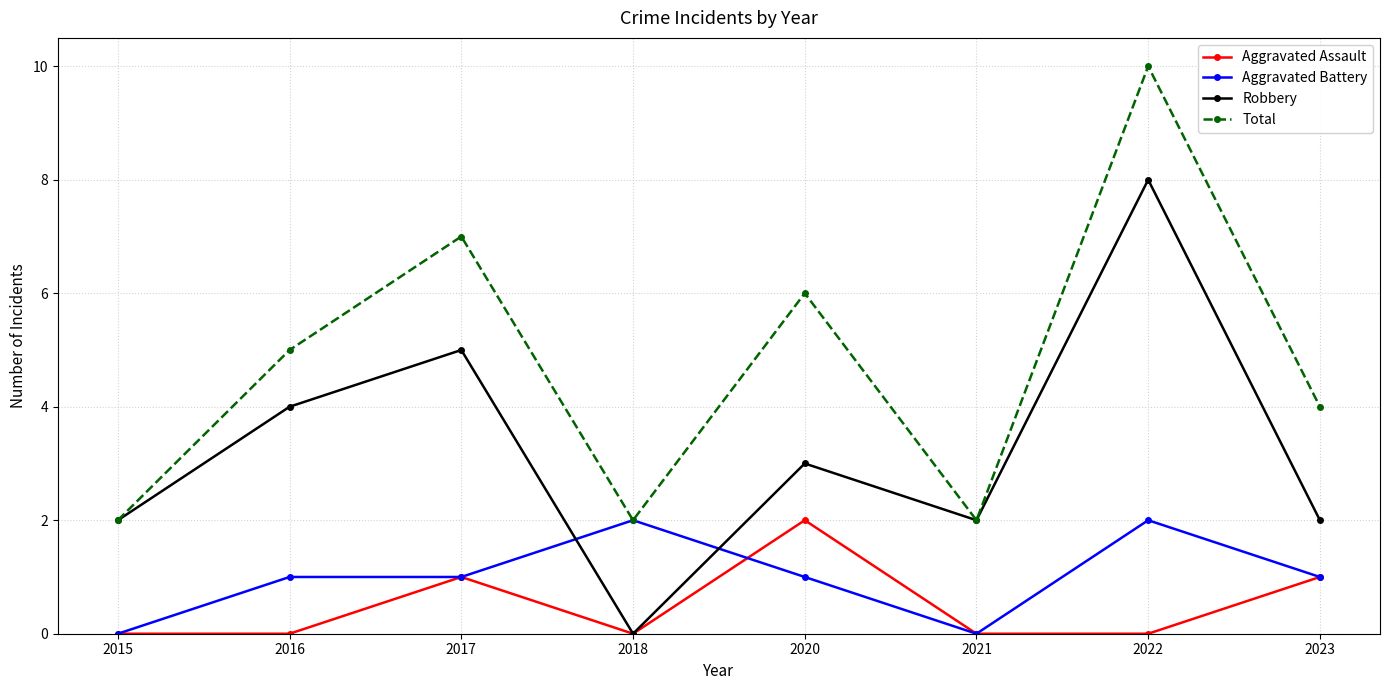

Reading right to left, what are all the values shown in this chart?

Aggravated Assault: 2023=1	2022=0	2021=0	2020=2	2018=0	2017=1	2016=0	2015=0
Aggravated Battery: 2023=1	2022=2	2021=0	2020=1	2018=2	2017=1	2016=1	2015=0
Robbery: 2023=2	2022=8	2021=2	2020=3	2018=0	2017=5	2016=4	2015=2
Total: 2023=4	2022=10	2021=2	2020=6	2018=2	2017=7	2016=5	2015=2